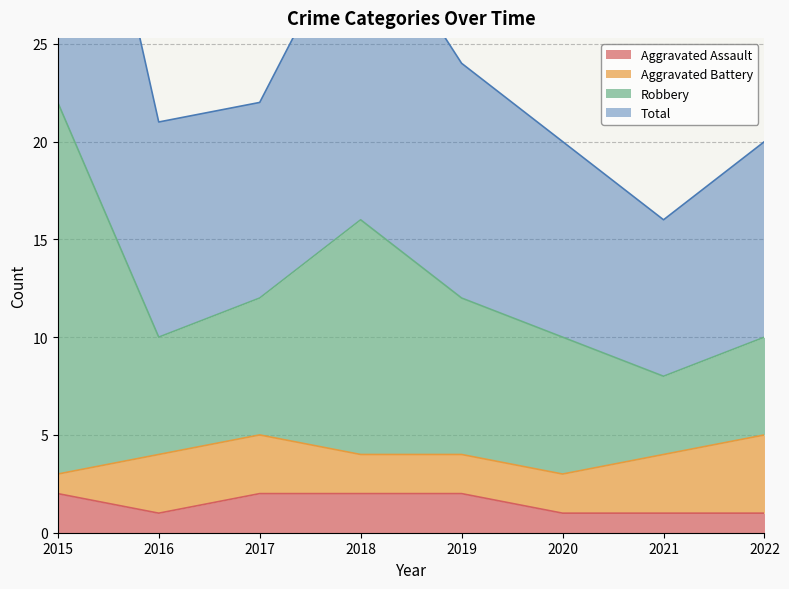

How many interior local peaks does the Robbery series have?

1